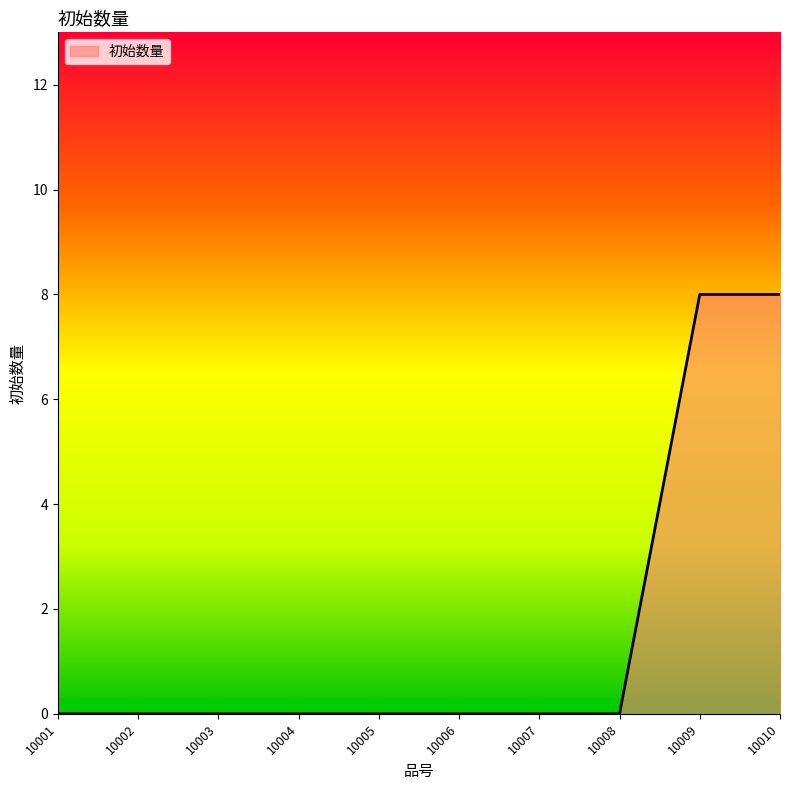

True or false: the data shows 4 at 10004.

False